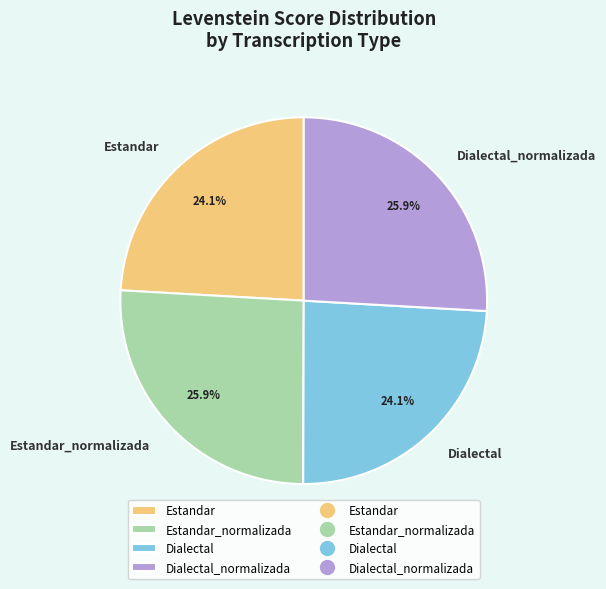

To the nearest percent, what percentage of the pie is Estandar_normalizada?

26%